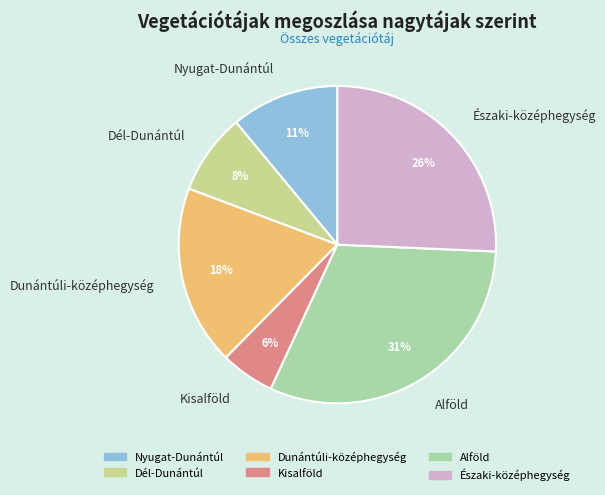

Between Északi-középhegység and Dunántúli-középhegység, which is larger?

Északi-középhegység